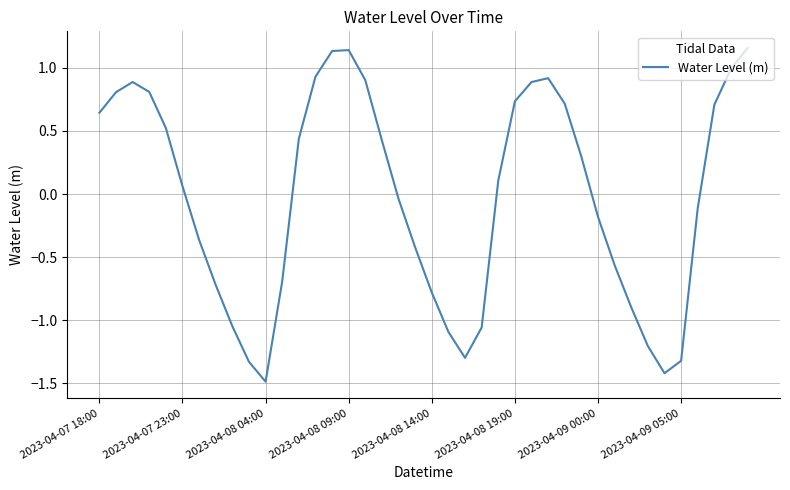

What is the difference between the maximum and minimum values?

2.6